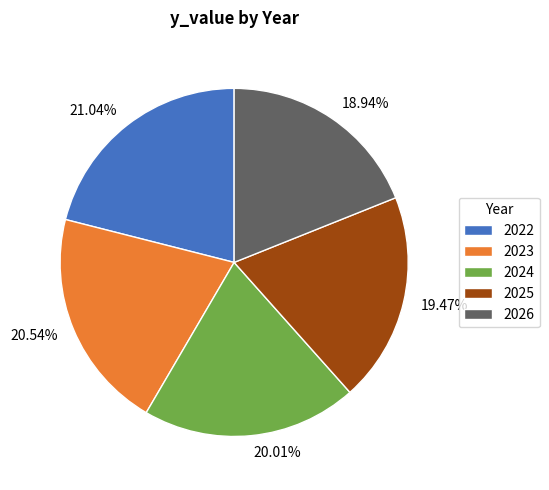

To the nearest percent, what is the difference between the largest and smallest slice percentages?

2%